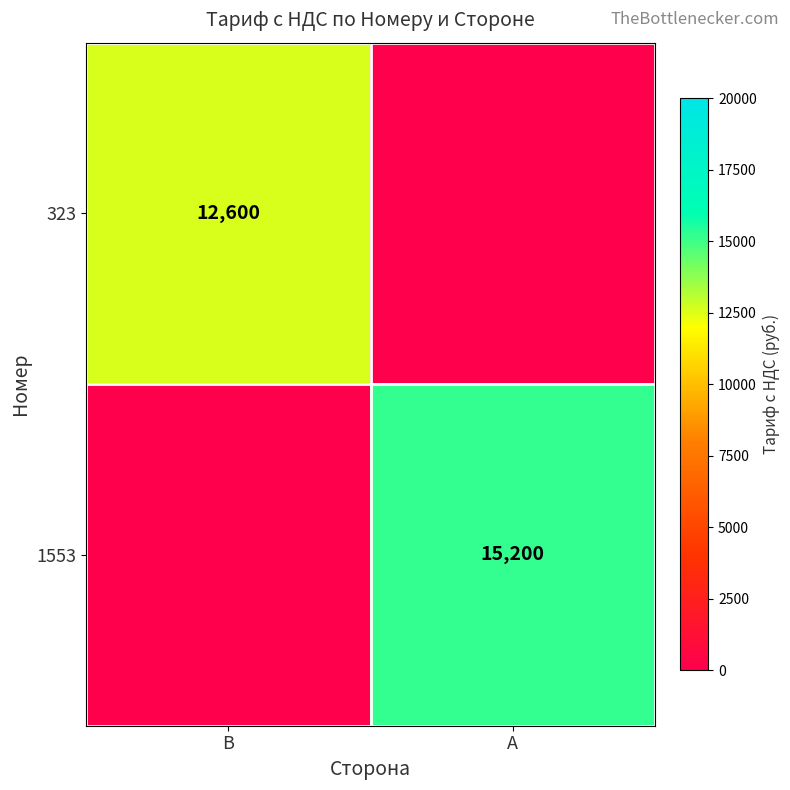

The 323 series shows 6805 at B. True or false?

False